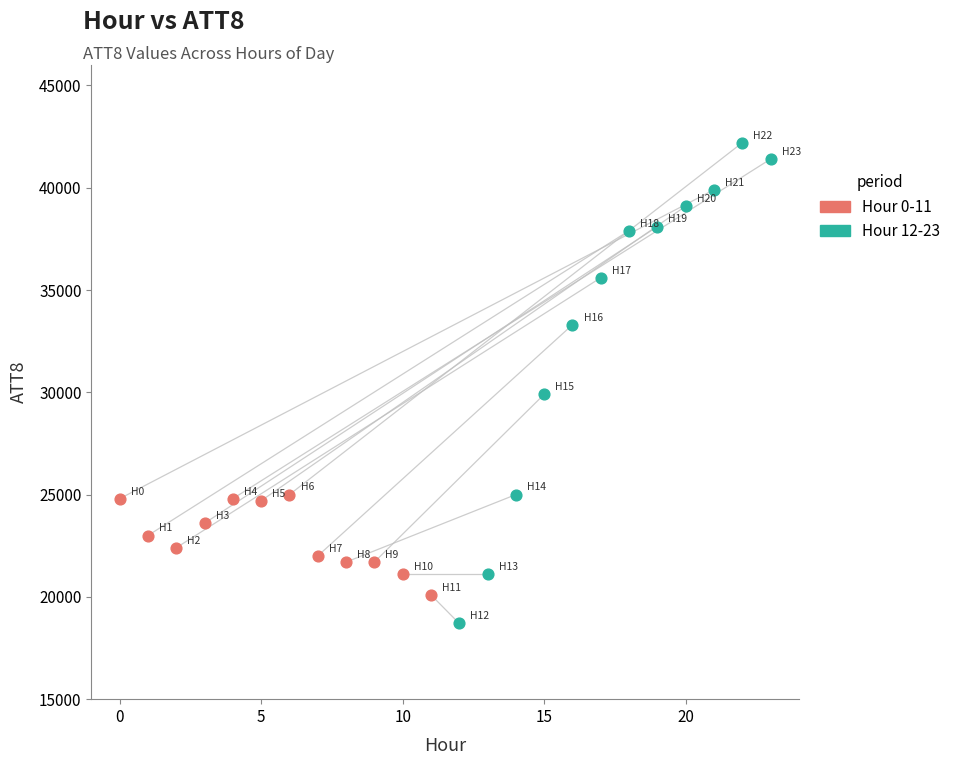

Which series contains the lowest Y value?

Hour 12-23